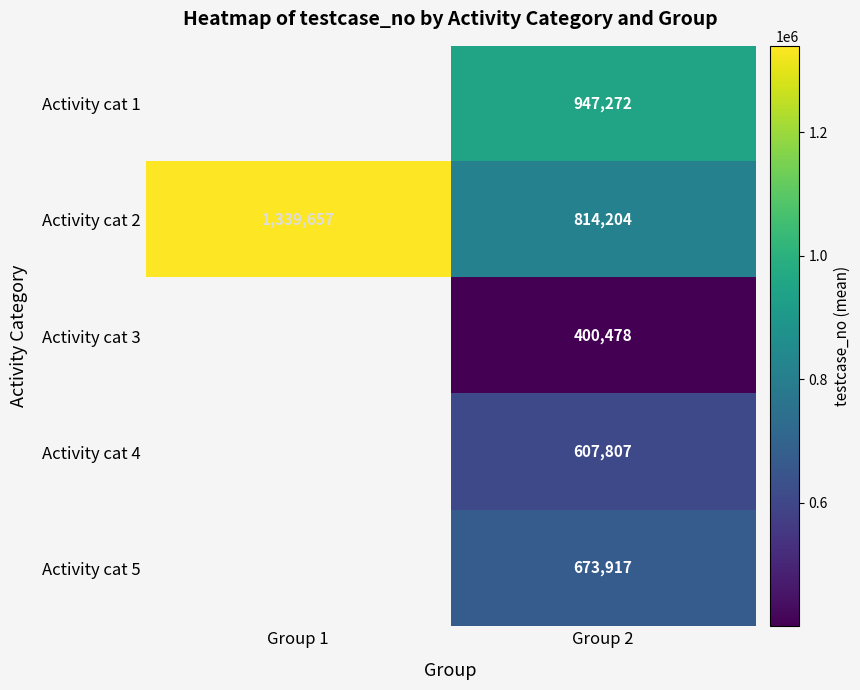

At which category is the sum across all series the highest?

Group 2